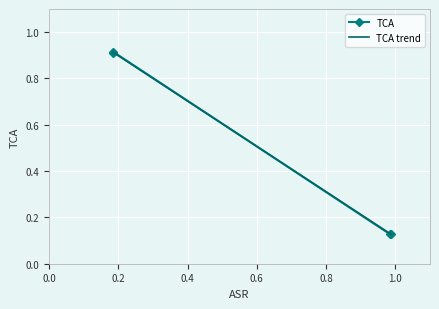

What is the maximum value shown in the chart?

0.9